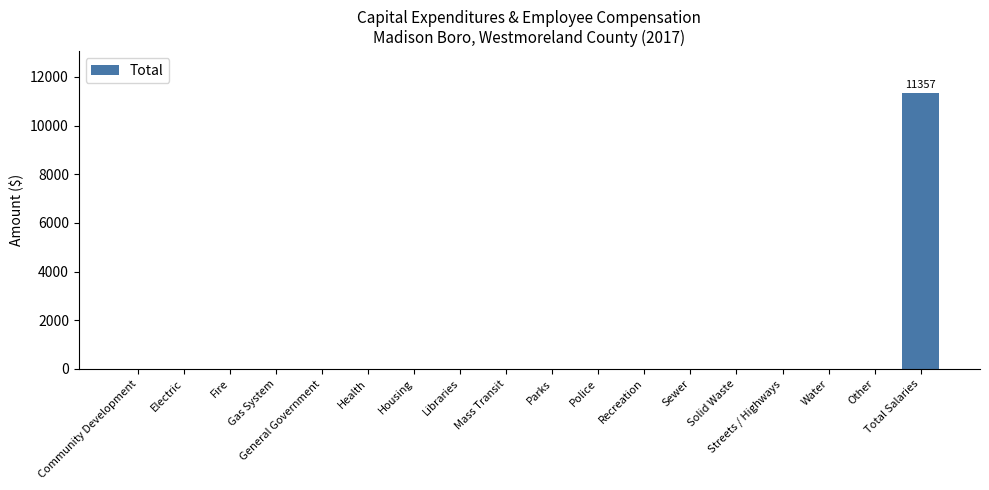

Are the bars horizontal?

No